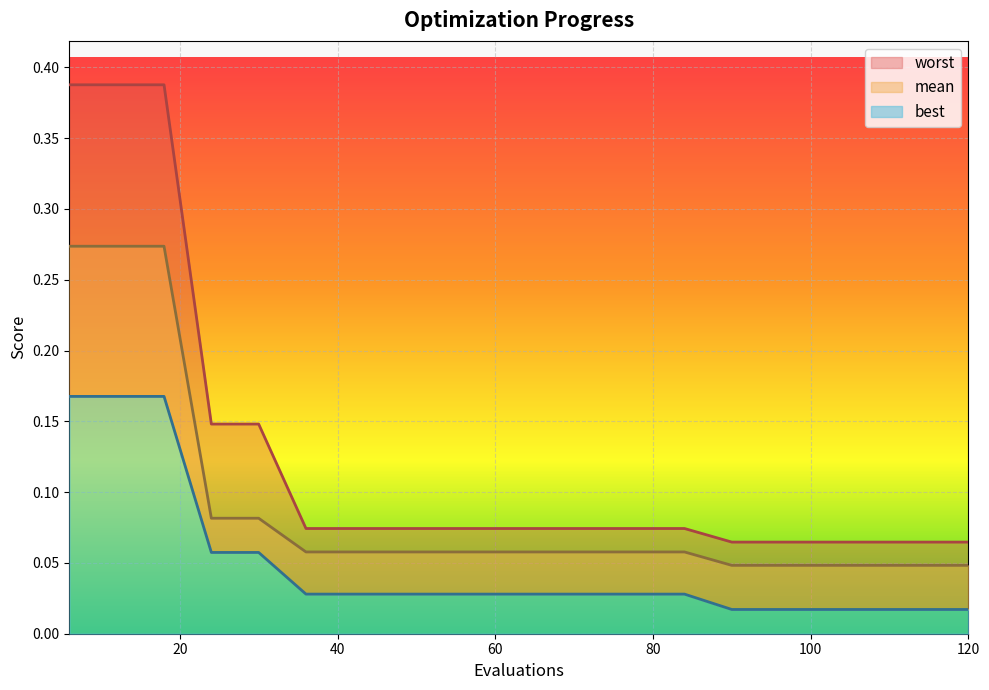

Reading left to right, list all the values displayed in this chart.

mean: 0.3	0.3	0.3	0.1	0.1	0.1	0.1	0.1	0.1	0.1	0.1	0.1	0.1	0.1	0.0	0.0	0.0	0.0	0.0	0.0
best: 0.2	0.2	0.2	0.1	0.1	0.0	0.0	0.0	0.0	0.0	0.0	0.0	0.0	0.0	0.0	0.0	0.0	0.0	0.0	0.0
worst: 0.4	0.4	0.4	0.1	0.1	0.1	0.1	0.1	0.1	0.1	0.1	0.1	0.1	0.1	0.1	0.1	0.1	0.1	0.1	0.1